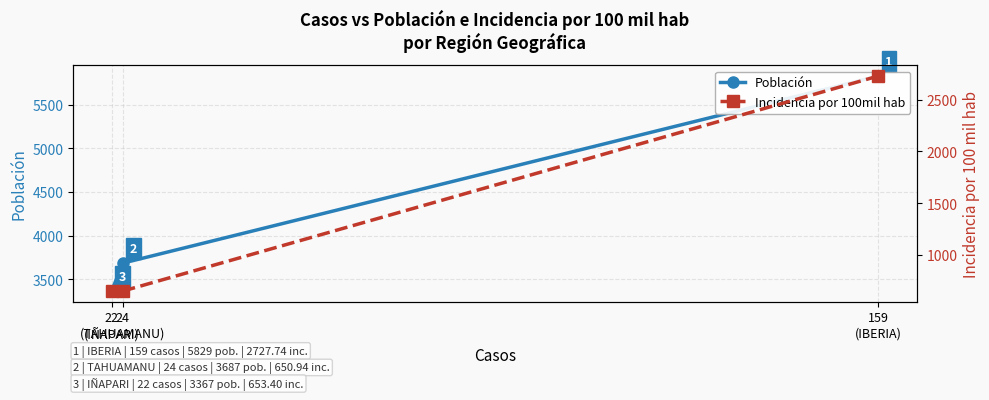

Reading right to left, list all the values displayed in this chart.

Población: 3367.0	3687.0	5829.0
Incidencia por 100mil hab: 653.4	650.9	2727.7